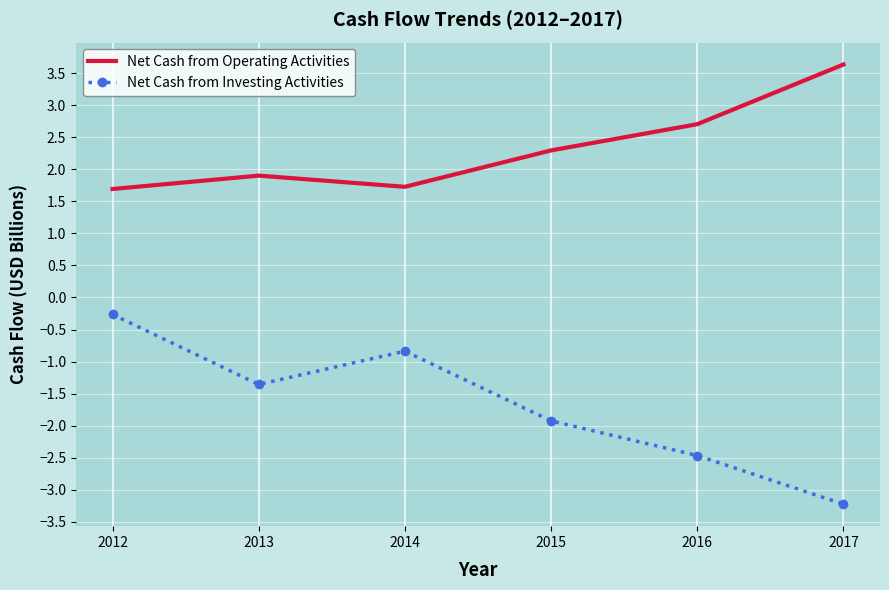

Is it true that Net Cash from Investing Activities equals -3.2 at 2015?

False